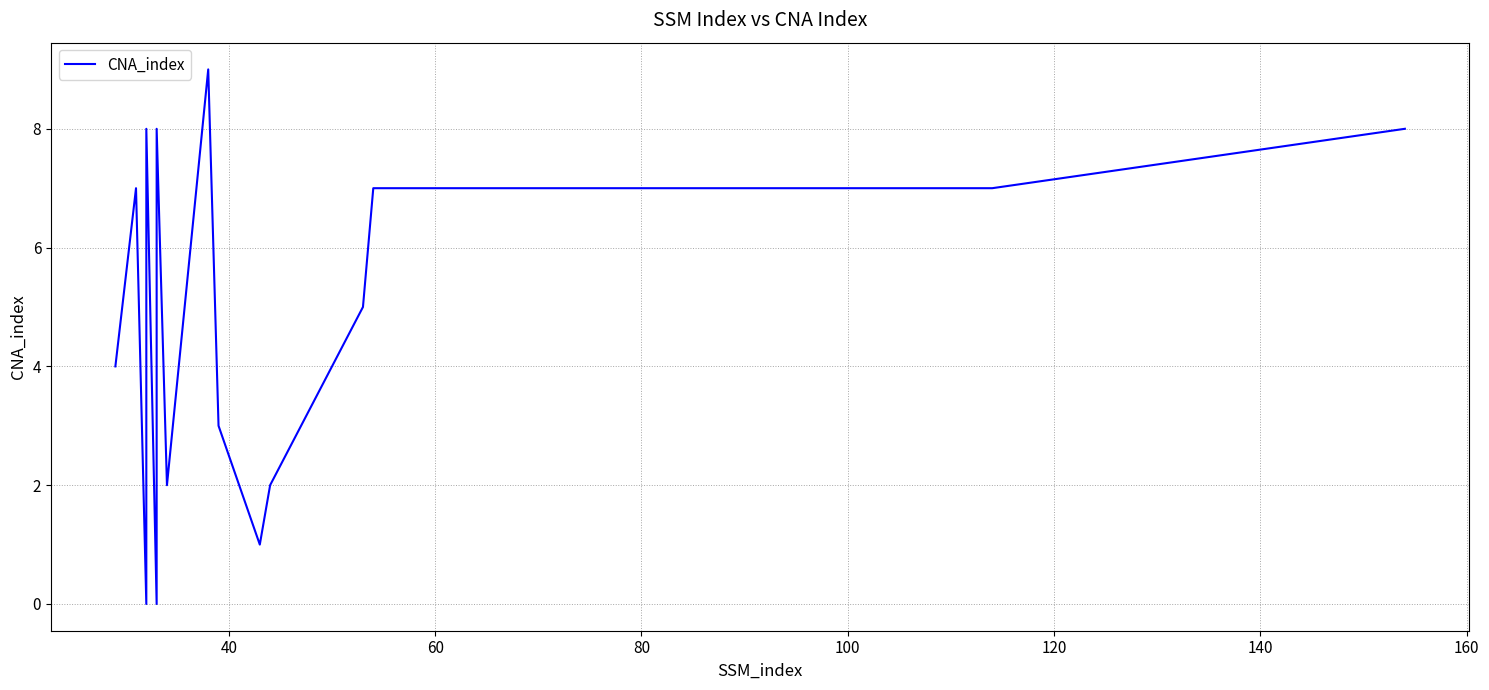

True or false: the data shows 12 at 160.

False